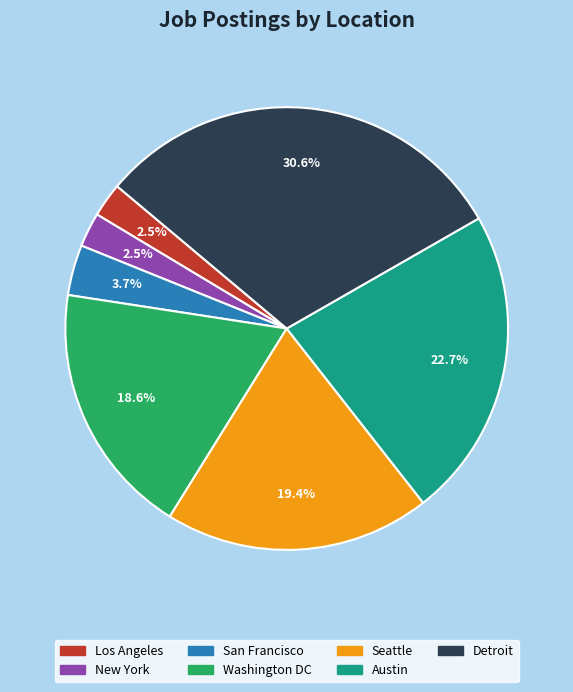

What is the largest slice in the pie chart?

Detroit